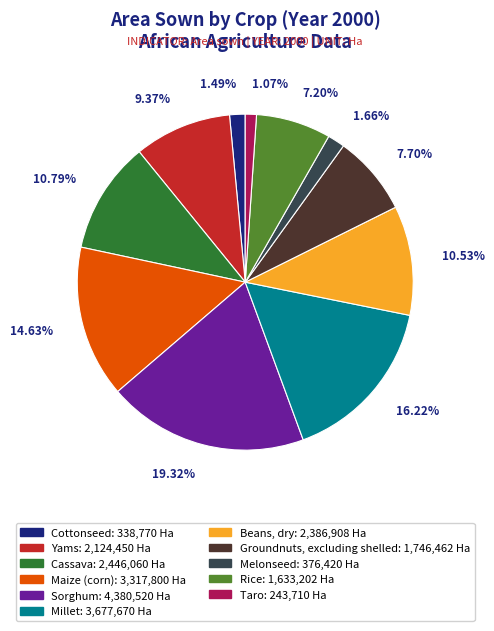

To the nearest percent, what is the average slice percentage?

9%